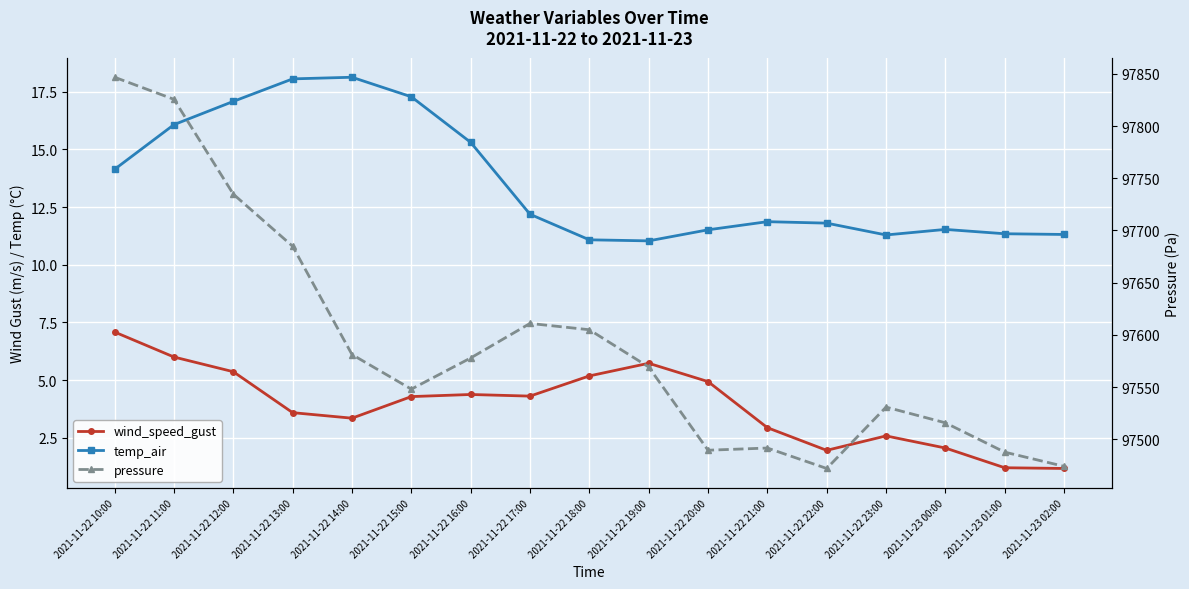

Rank the series at 2021-11-22 10:00 from highest to lowest value.

pressure, temp_air, wind_speed_gust